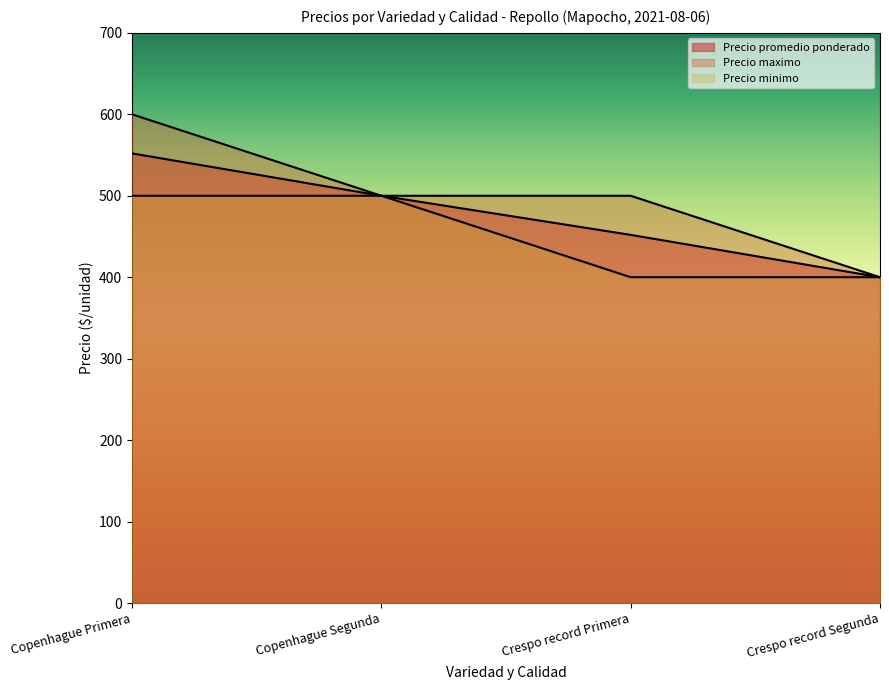

The Precio minimo series shows 579 at Crespo record Segunda. True or false?

False